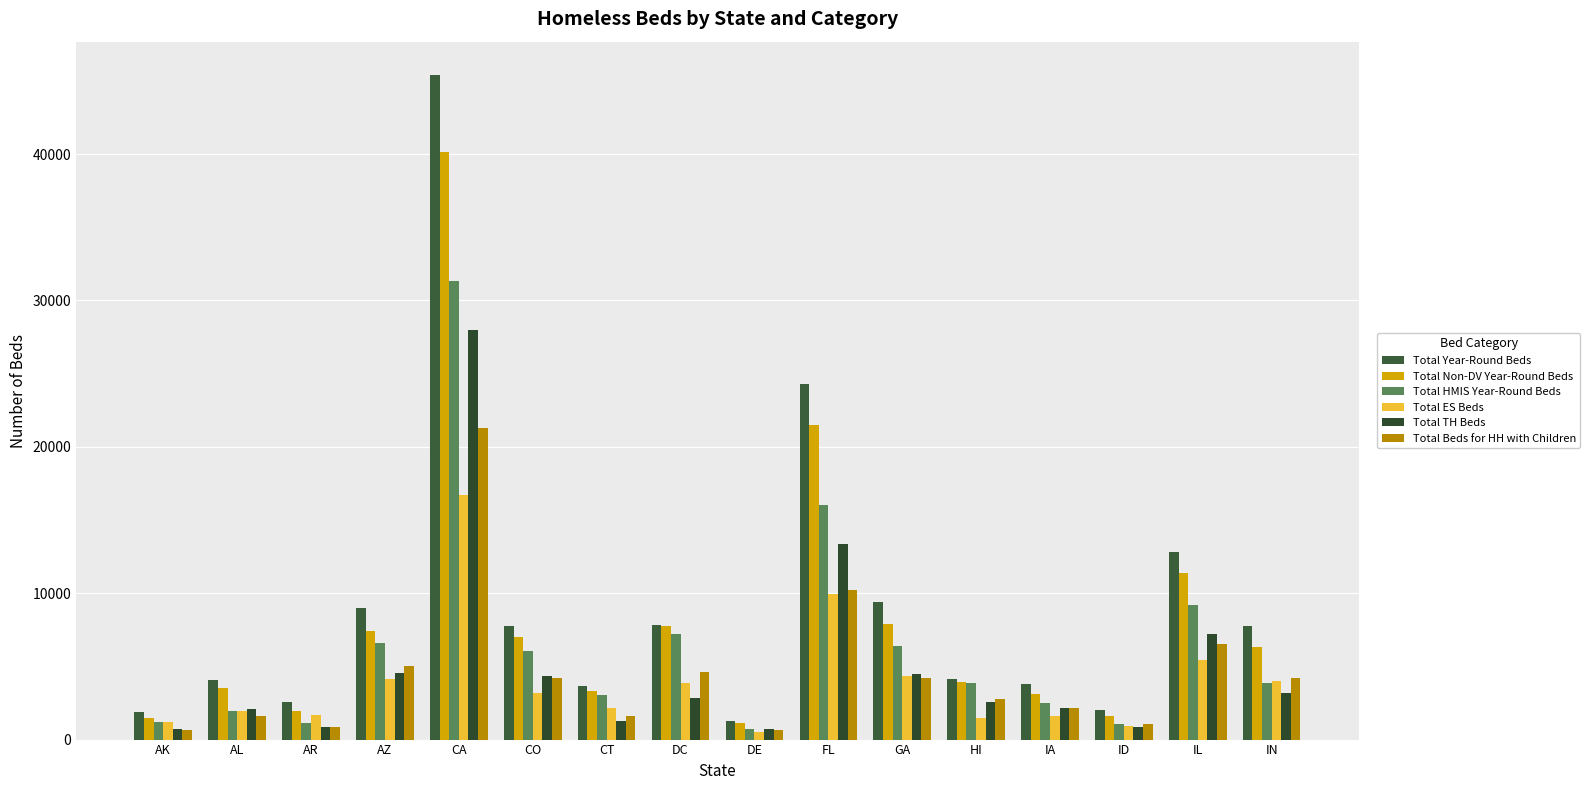

How many values in the Total Year-Round Beds series are below 7744?

8